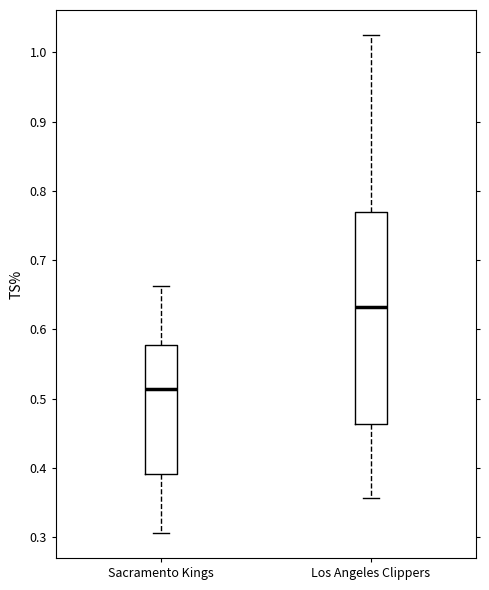

Reading left to right, transcribe this box plot: for each box, give where its median line is, the range the box spans, and where its two whiskers end, as read against the y-axis. The values are not printed on the chart, so give them approximately, as read against the axis.

Sacramento Kings: median 0.51, box 0.39 to 0.58, whiskers 0.31 to 0.66
Los Angeles Clippers: median 0.63, box 0.46 to 0.77, whiskers 0.36 to 1.03